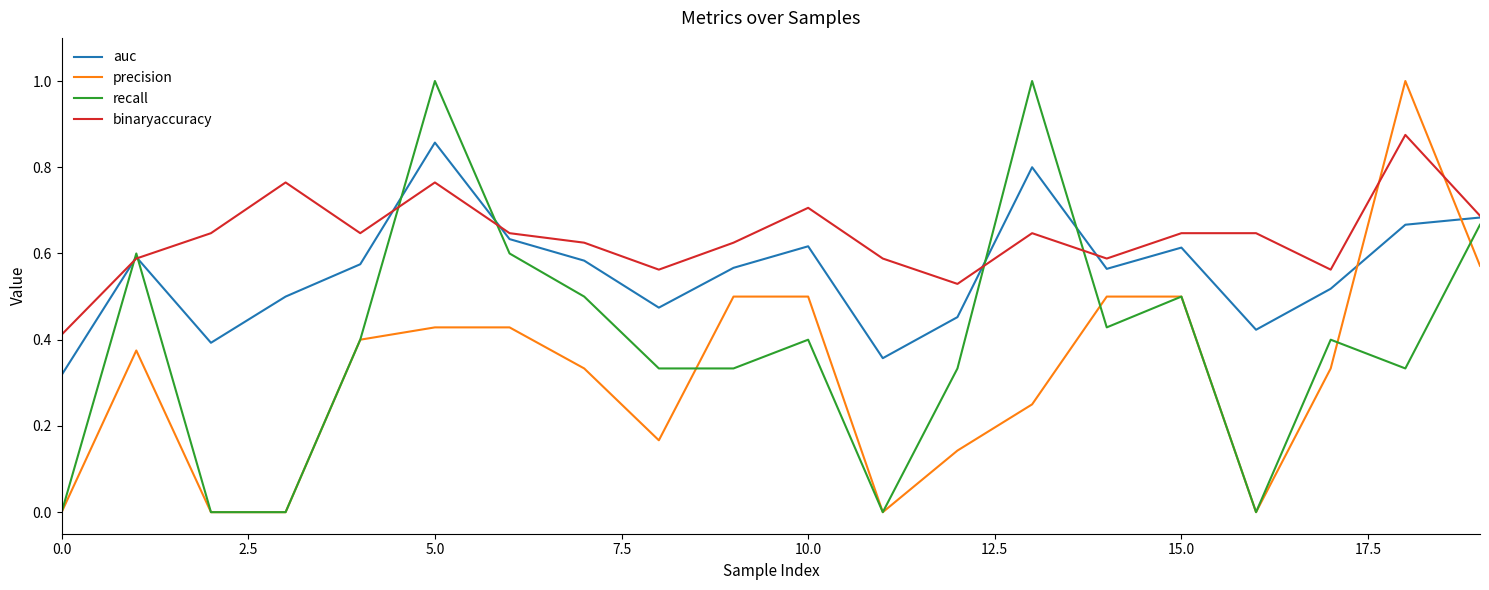

Count the precision values in the range 0 to 1.

20